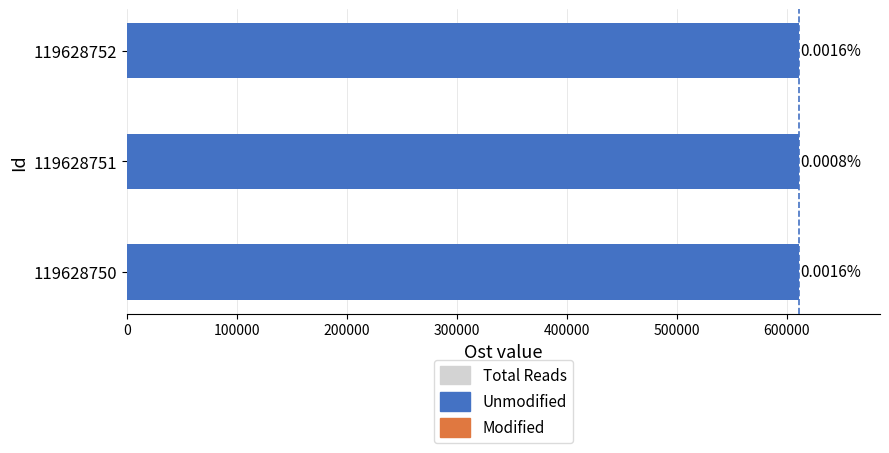

Reading right to left, list all the values displayed in this chart.

Total Reads: 200000=611515	100000=611549	0=611561
Unmodified: 200000=611505	100000=611544	0=611551
Modified: 200000=10	100000=5	0=10